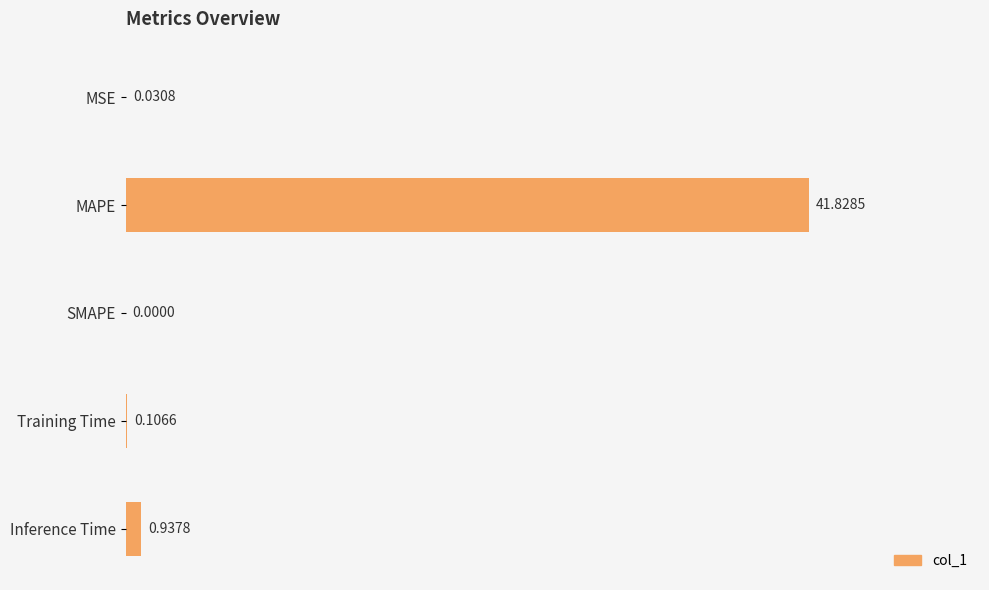

How many positive values are there?

4